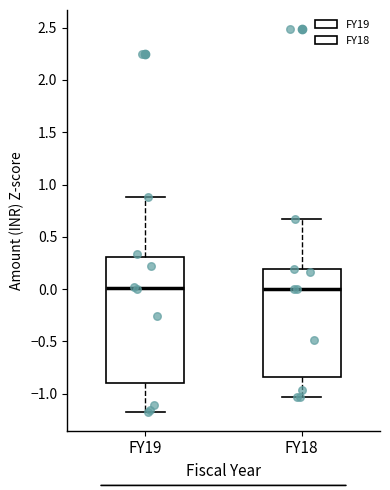

Reading left to right, read every box against the y-axis: the position of its median line, the range the box covers, and the ends of its whiskers. The values are not printed on the chart, so give them approximately, as read against the axis.

FY19: median 0.00, box -0.90 to 0.30, whiskers -1.15 to 0.90
FY18: median 0.00, box -0.85 to 0.20, whiskers -1.05 to 0.65